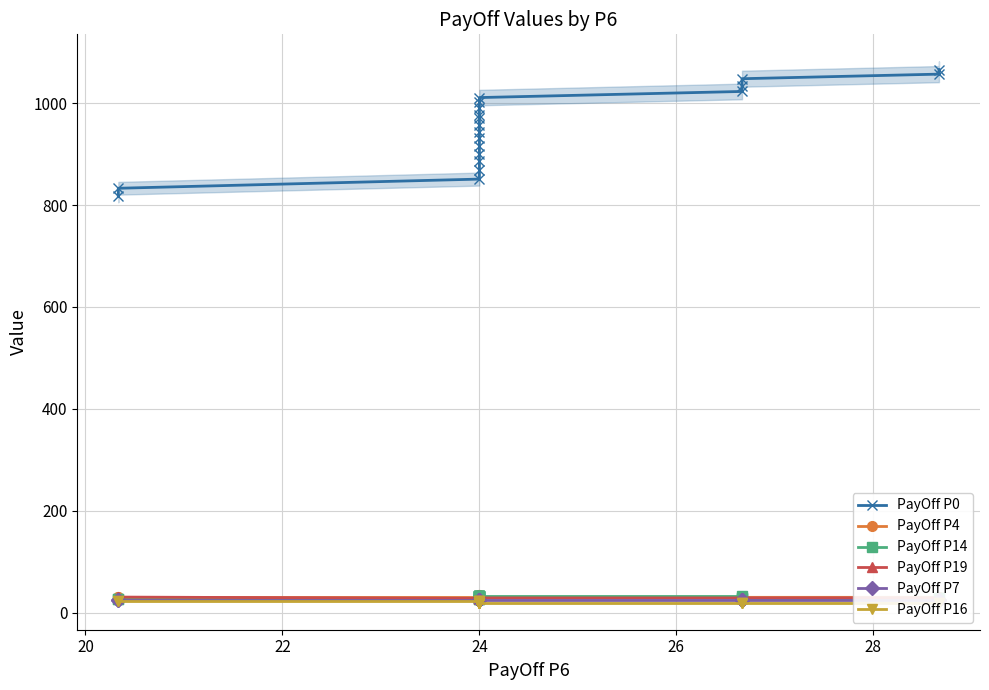

How many interior local valleys does the PayOff P19 series have?

1